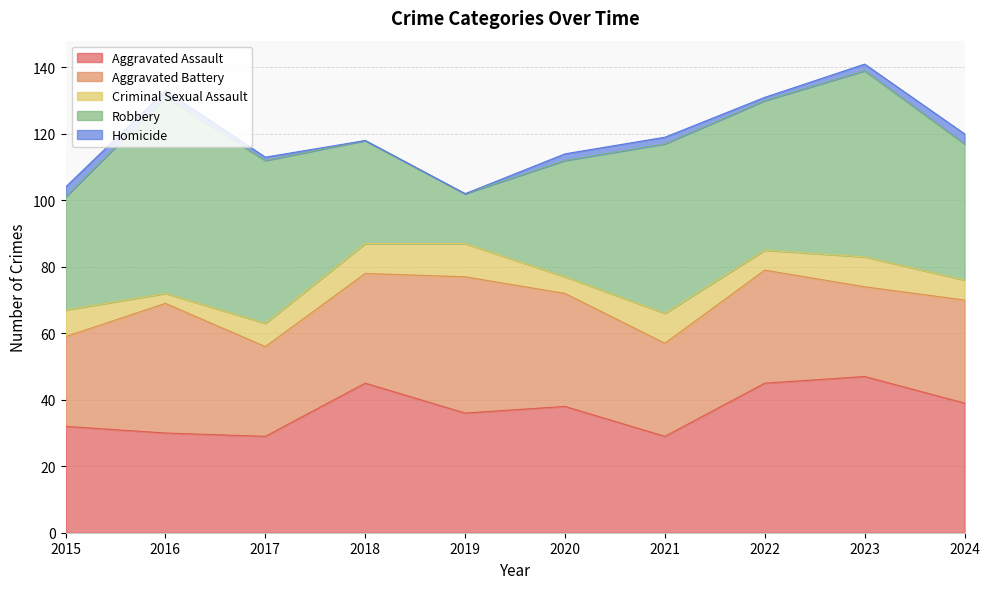

At 2021, list the series in order from smallest to largest.

Homicide, Criminal Sexual Assault, Aggravated Battery, Aggravated Assault, Robbery